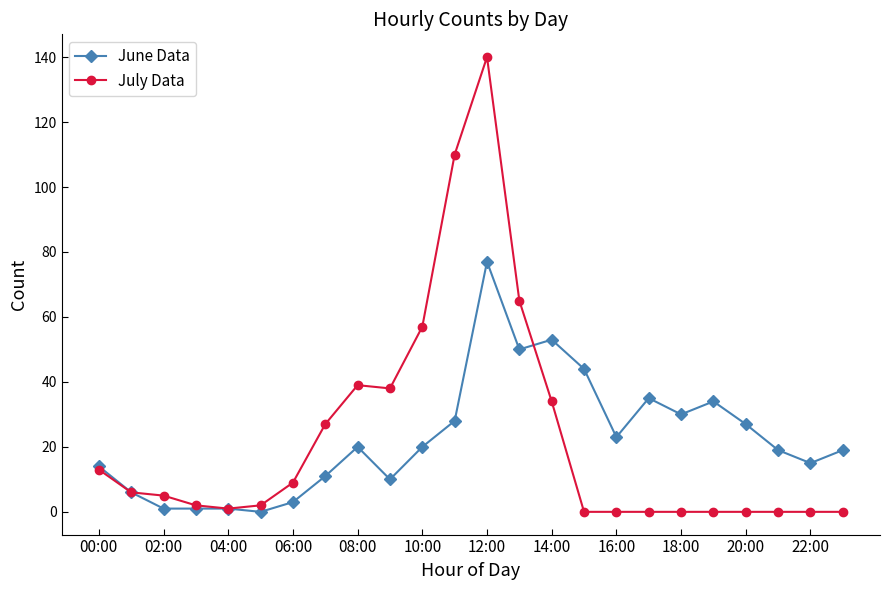

Reading left to right, extract all data points from this chart.

June Data: 14	6	1	1	1	0	3	11	20	10	20	28	77	50	53	44	23	35	30	34	27	19	15	19
July Data: 13	6	5	2	1	2	9	27	39	38	57	110	140	65	34	0	0	0	0	0	0	0	0	0